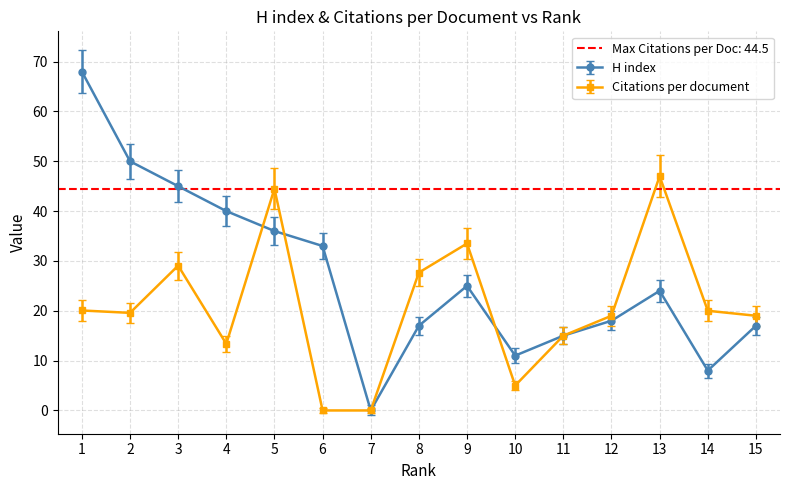

Reading left to right, list all the values displayed in this chart.

H index: 1=68.0	2=50.0	3=45.0	4=40.0	5=36.0	6=33.0	7=0.0	8=17.0	9=25.0	10=11.0	11=15.0	12=18.0	13=24.0	14=8.0	15=17.0
Citations per document: 1=20.1	2=19.6	3=29.1	4=13.4	5=44.5	6=0.0	7=0.0	8=27.7	9=33.5	10=5.0	11=15.0	12=19.0	13=47.0	14=20.0	15=19.0